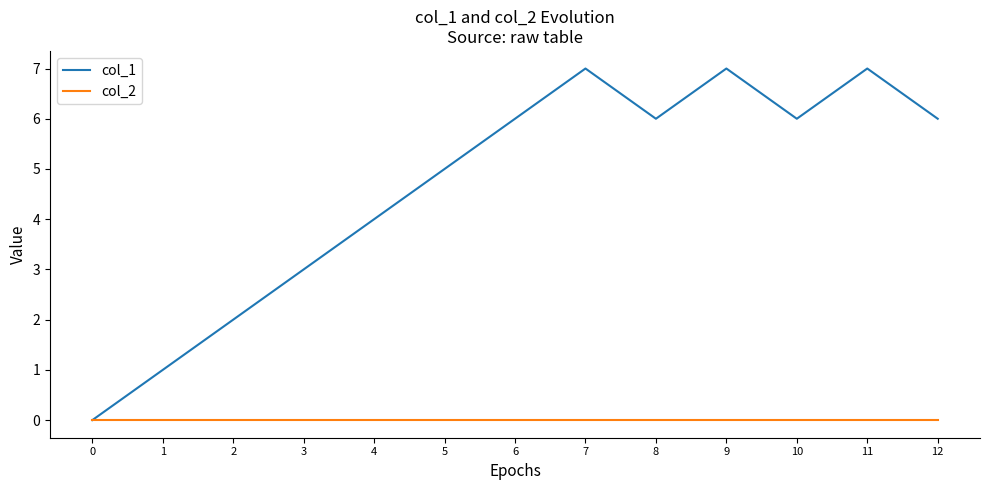

What is the total value across all series at 12?

6